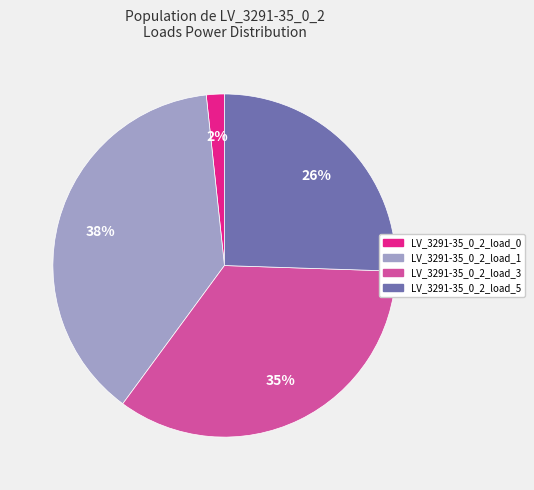

How many slices are in this pie chart?

4